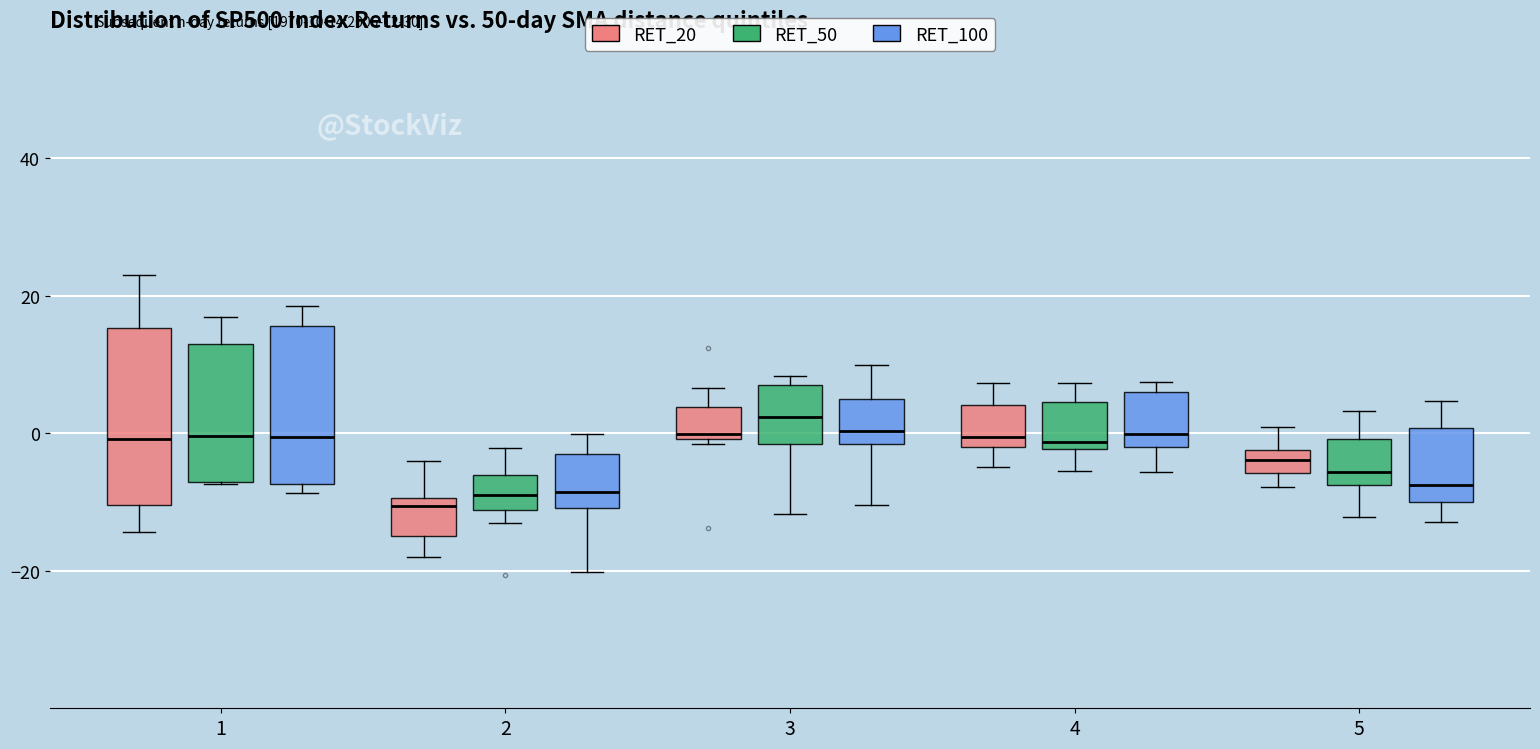

Where is the lower edge of the box for 2 (RET_100) on the y-axis? The values are not printed on the chart, so give them approximately, as read against the axis.

-10